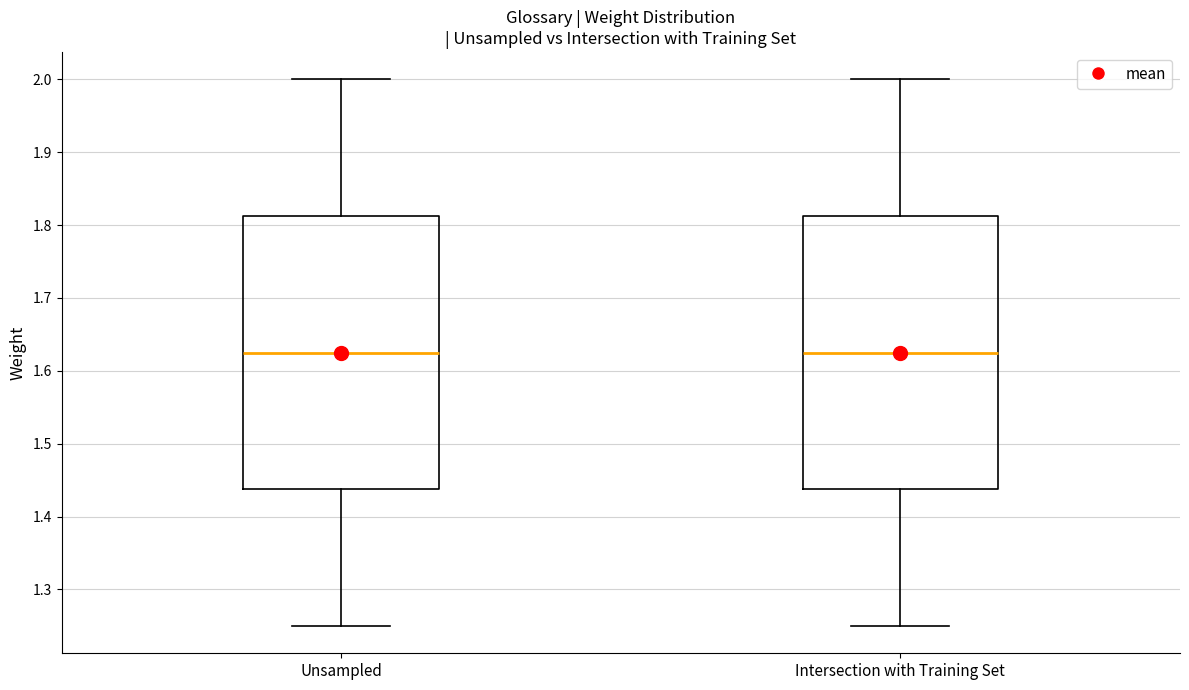

Reading left to right, read every box against the y-axis: the position of its median line, the range the box covers, and the ends of its whiskers. The values are not printed on the chart, so give them approximately, as read against the axis.

Unsampled: median 1.63, box 1.44 to 1.81, whiskers 1.25 to 2.00
Intersection with Training Set: median 1.63, box 1.44 to 1.81, whiskers 1.25 to 2.00